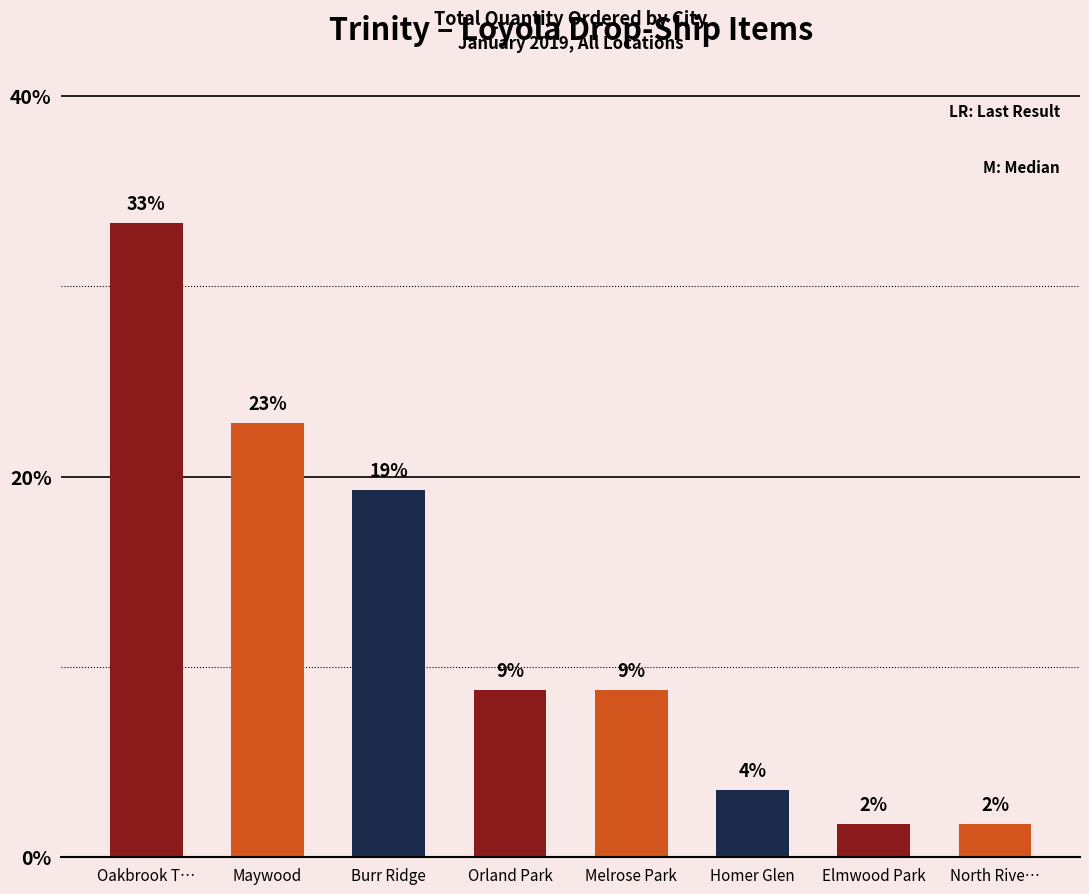

Read the value at Melrose Park.

8.8